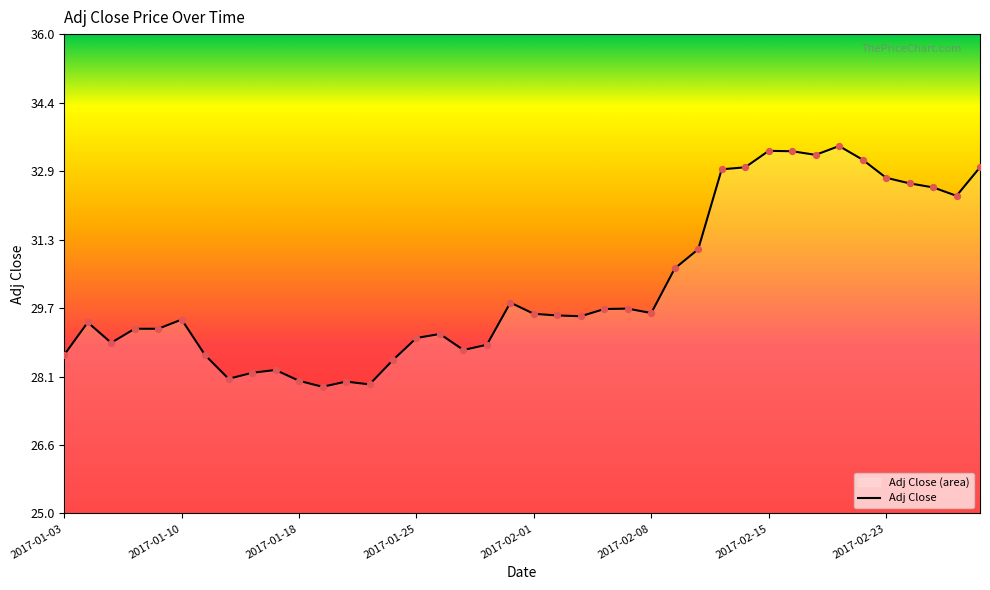

What is the change in value from 24 to 32?

+3.5